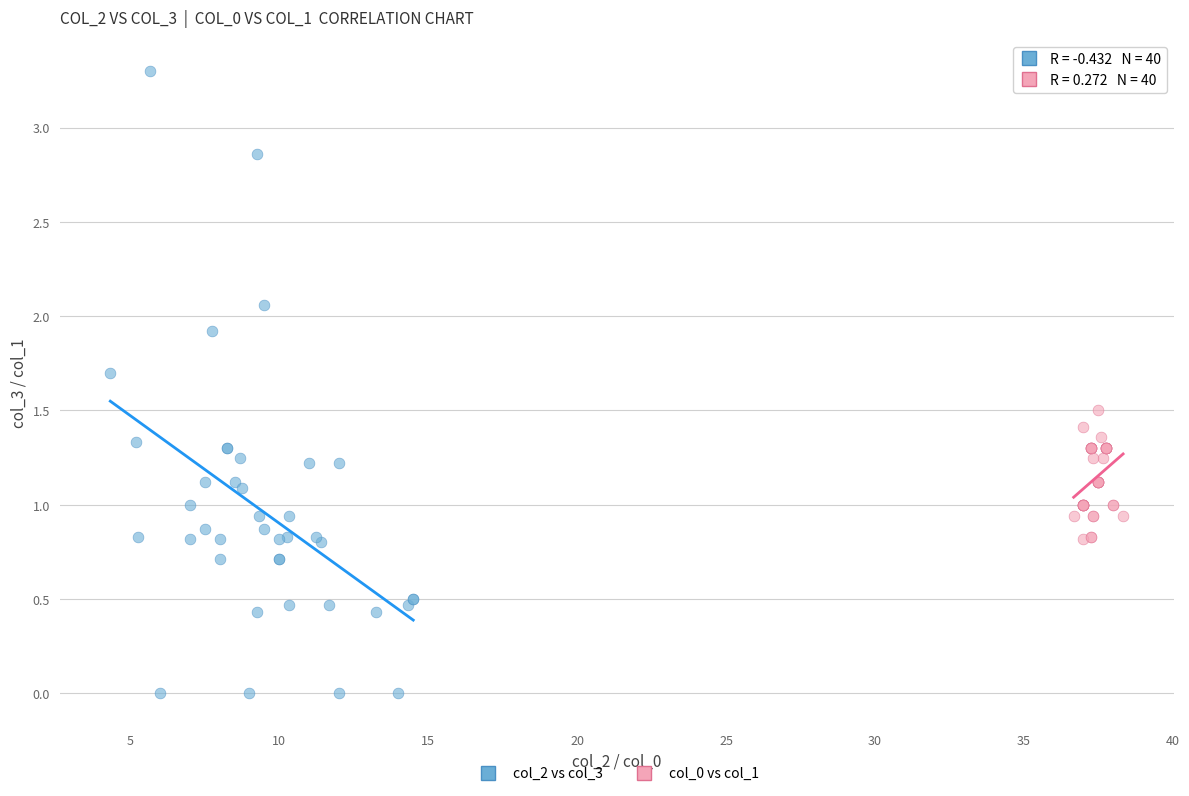

Which series contains the lowest Y value?

col_2 vs col_3